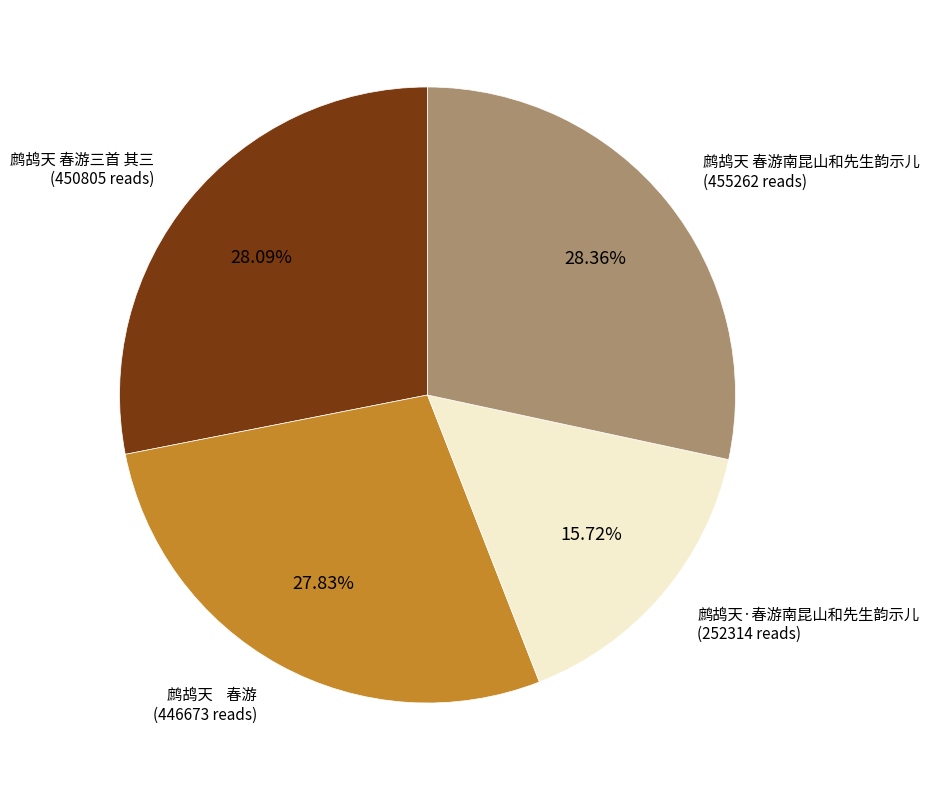

Is there any slice that represents more than half of the pie?

No